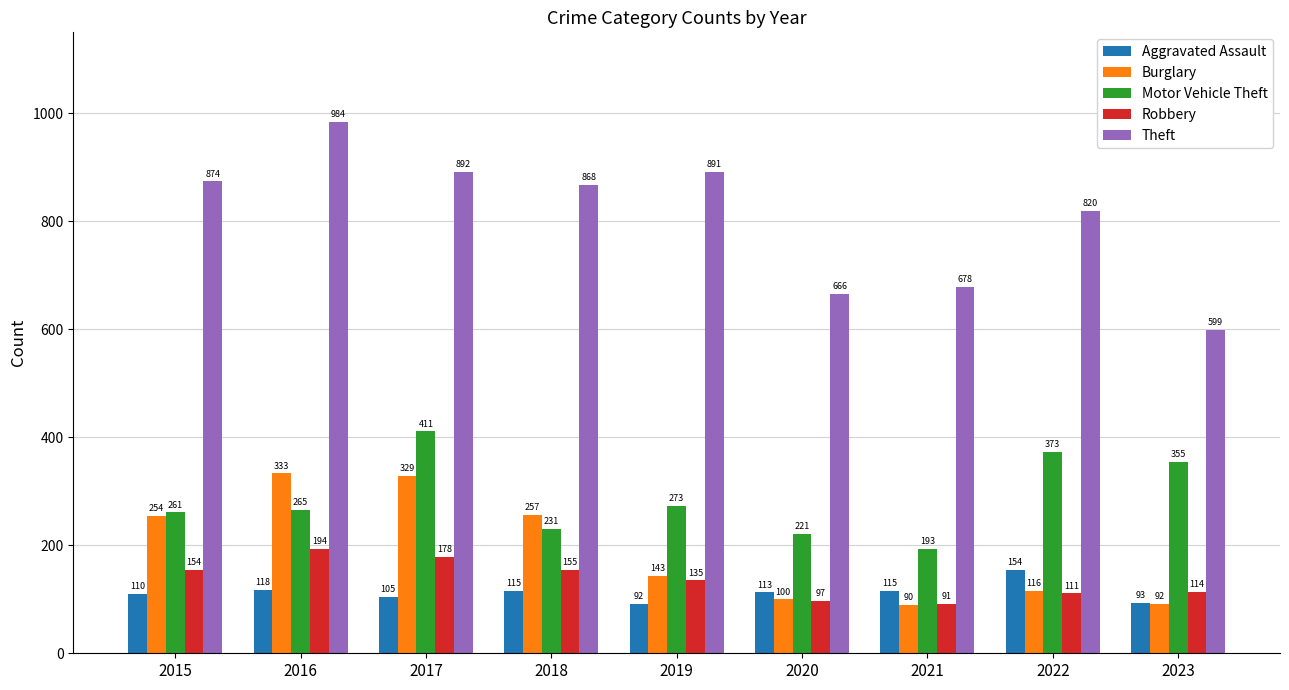

At which label does Burglary reach its minimum?

2021